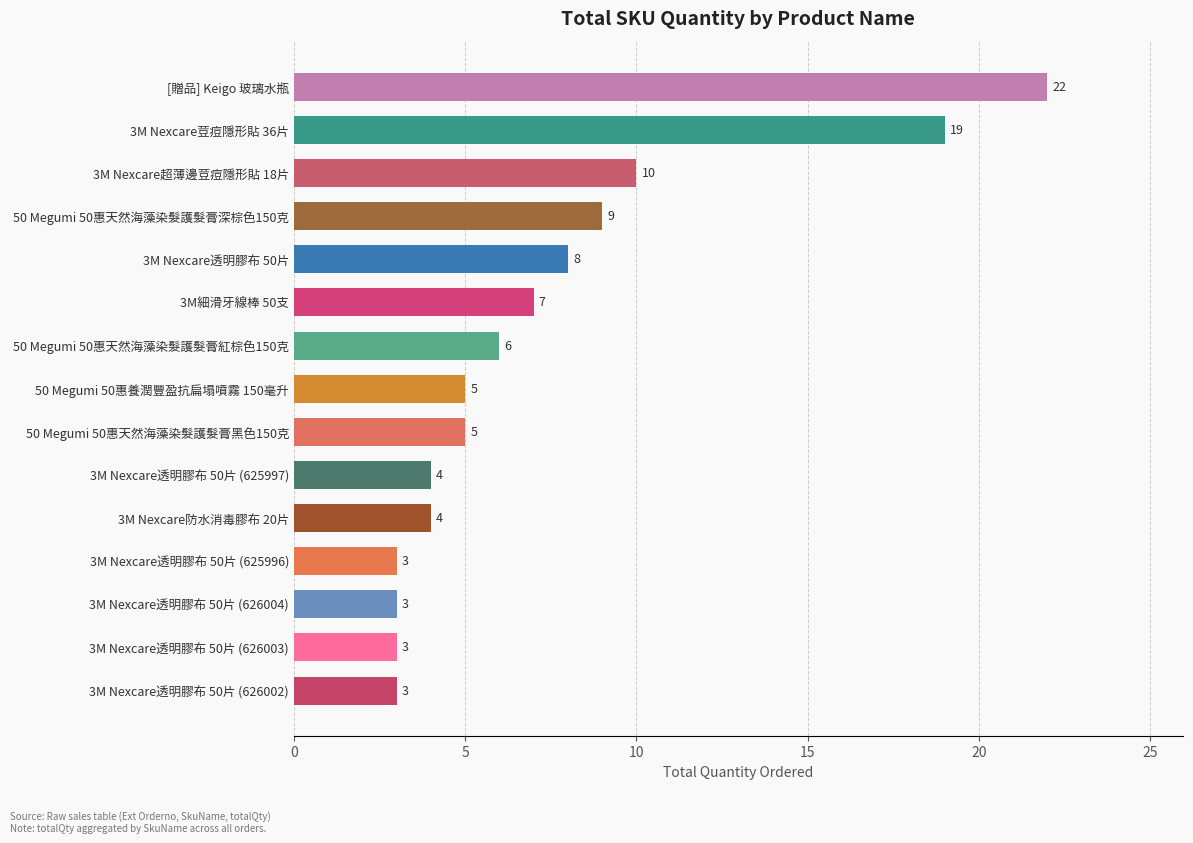

What is the change in value from 50 Megumi 50惠天然海藻染髮護髮膏深棕色150克 to [贈品] Keigo 玻璃水瓶?

+13